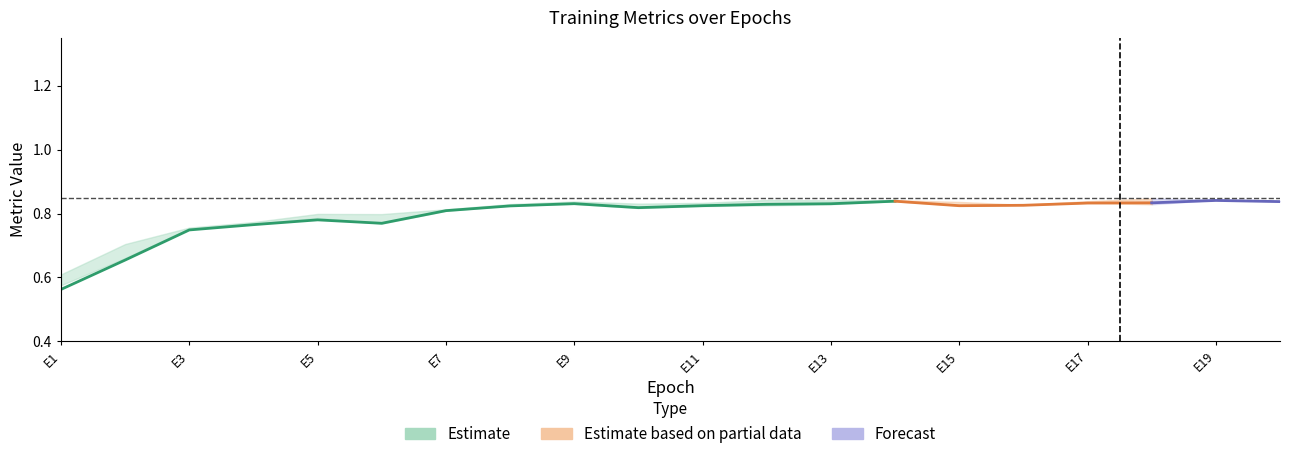

True or false: precision and recall cross at least once.

False